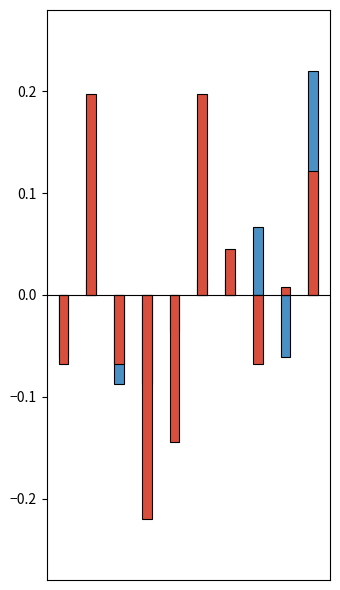

Reading left to right, list all the values displayed in this chart.

Robbery: 0=-0.1	1=0.0	2=-0.1	3=-0.1	4=-0.0	5=0.0	6=0.0	7=0.1	8=-0.1	9=0.2
Theft: 0=-0.1	1=0.2	2=-0.1	3=-0.2	4=-0.1	5=0.2	6=0.0	7=-0.1	8=0.0	9=0.1